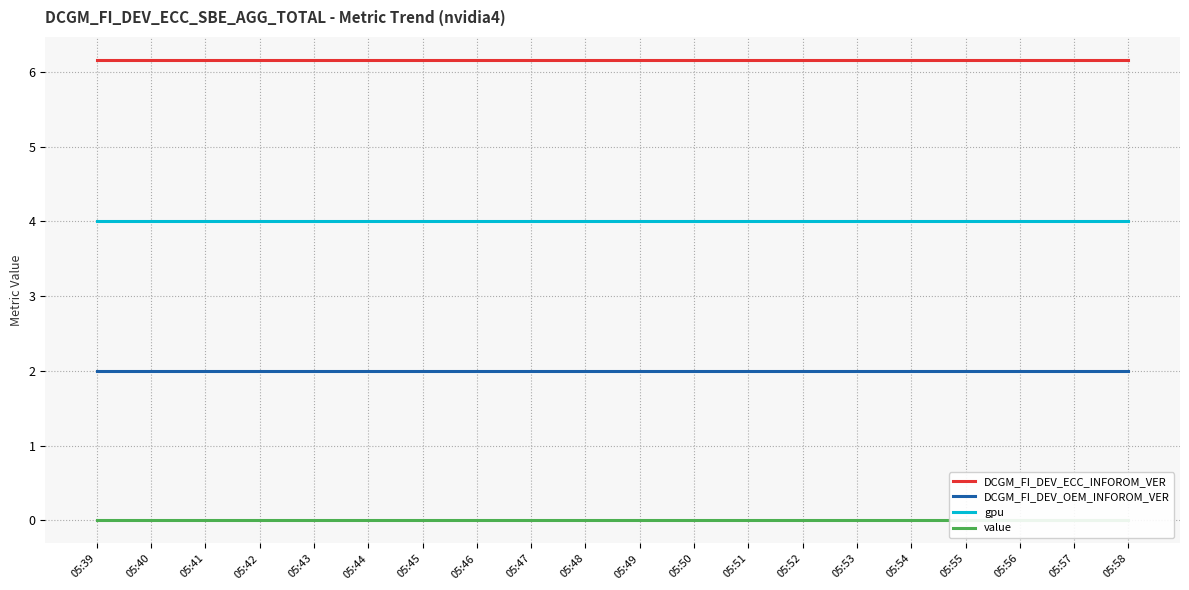

Is it true that DCGM_FI_DEV_OEM_INFOROM_VER equals 2.0 at 05:58?

True